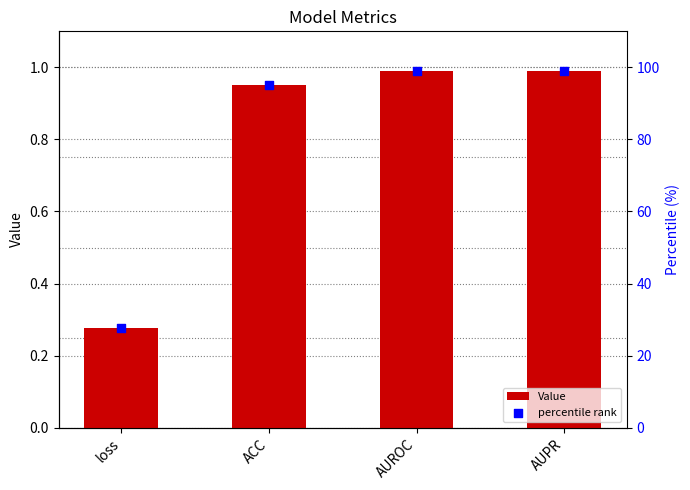

What are all the series names shown in the legend?

Value, percentile rank